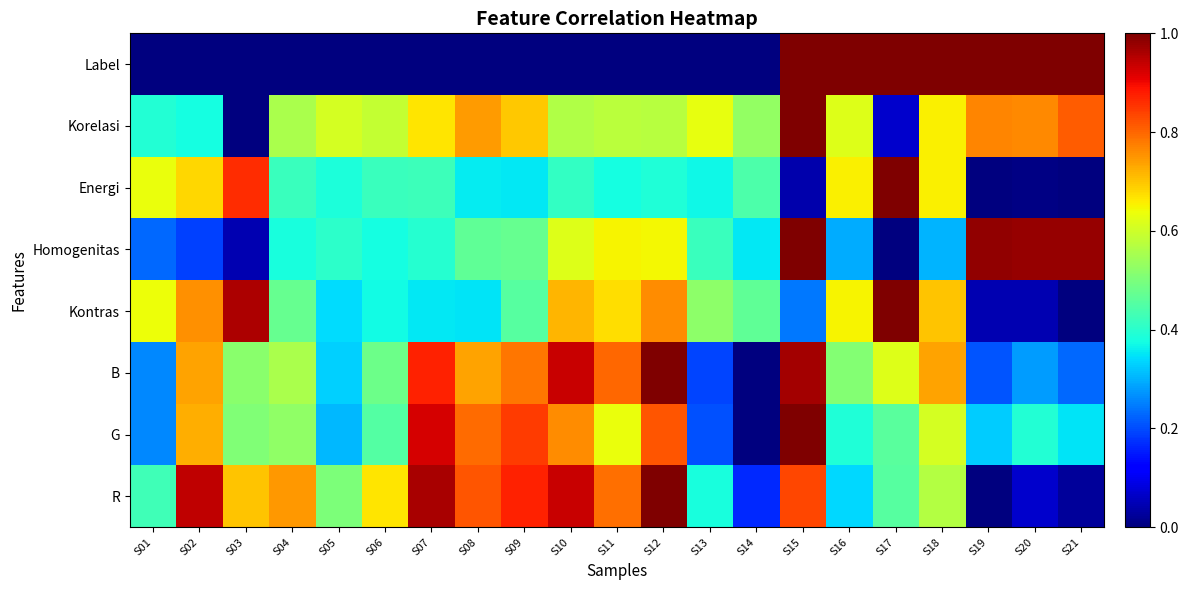

Reading left to right, transcribe all the data shown in this chart.

R: S01=0.4	S02=0.9	S03=0.7	S04=0.7	S05=0.5	S06=0.7	S07=1.0	S08=0.8	S09=0.9	S10=0.9	S11=0.8	S12=1.0	S13=0.4	S14=0.2	S15=0.8	S16=0.3	S17=0.5	S18=0.6	S19=0.0	S20=0.1	S21=0.0
G: S01=0.3	S02=0.7	S03=0.5	S04=0.5	S05=0.3	S06=0.5	S07=0.9	S08=0.8	S09=0.8	S10=0.8	S11=0.6	S12=0.8	S13=0.2	S14=0.0	S15=1.0	S16=0.4	S17=0.5	S18=0.6	S19=0.3	S20=0.4	S21=0.3
B: S01=0.3	S02=0.7	S03=0.5	S04=0.6	S05=0.3	S06=0.5	S07=0.9	S08=0.7	S09=0.8	S10=0.9	S11=0.8	S12=1.0	S13=0.2	S14=0.0	S15=1.0	S16=0.5	S17=0.6	S18=0.7	S19=0.2	S20=0.3	S21=0.2
Kontras: S01=0.6	S02=0.8	S03=1.0	S04=0.5	S05=0.3	S06=0.4	S07=0.4	S08=0.3	S09=0.5	S10=0.7	S11=0.7	S12=0.8	S13=0.5	S14=0.5	S15=0.2	S16=0.6	S17=1.0	S18=0.7	S19=0.0	S20=0.0	S21=0.0
Homogenitas: S01=0.2	S02=0.2	S03=0.0	S04=0.4	S05=0.4	S06=0.4	S07=0.4	S08=0.5	S09=0.5	S10=0.6	S11=0.7	S12=0.6	S13=0.4	S14=0.4	S15=1.0	S16=0.3	S17=0.0	S18=0.3	S19=1.0	S20=1.0	S21=1.0
Energi: S01=0.6	S02=0.7	S03=0.9	S04=0.4	S05=0.4	S06=0.4	S07=0.4	S08=0.4	S09=0.4	S10=0.4	S11=0.4	S12=0.4	S13=0.4	S14=0.4	S15=0.0	S16=0.7	S17=1.0	S18=0.7	S19=0.0	S20=0.0	S21=0.0
Korelasi: S01=0.4	S02=0.4	S03=0.0	S04=0.6	S05=0.6	S06=0.6	S07=0.7	S08=0.7	S09=0.7	S10=0.6	S11=0.6	S12=0.6	S13=0.6	S14=0.5	S15=1.0	S16=0.6	S17=0.1	S18=0.7	S19=0.8	S20=0.8	S21=0.8
Label: S01=0.0	S02=0.0	S03=0.0	S04=0.0	S05=0.0	S06=0.0	S07=0.0	S08=0.0	S09=0.0	S10=0.0	S11=0.0	S12=0.0	S13=0.0	S14=0.0	S15=1.0	S16=1.0	S17=1.0	S18=1.0	S19=1.0	S20=1.0	S21=1.0